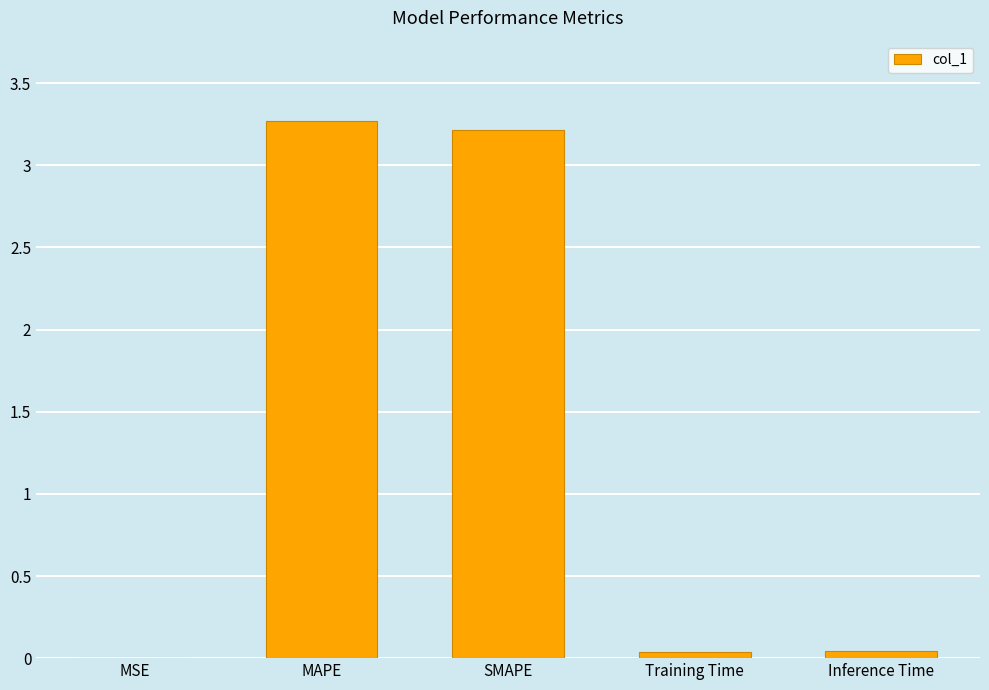

What is the greatest value displayed?

3.3